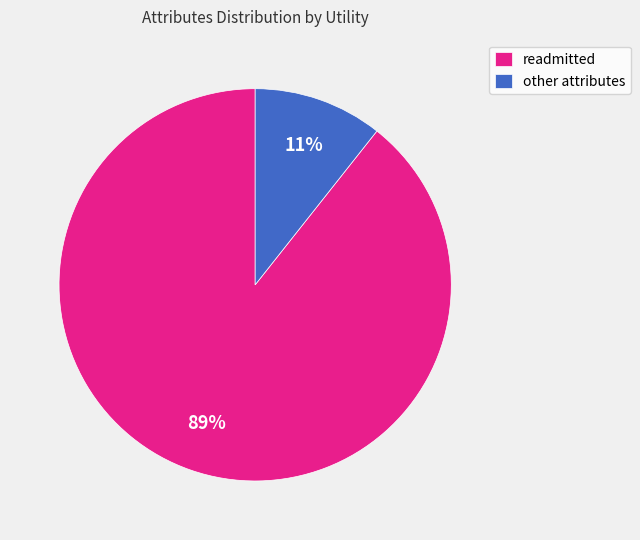

Do other attributes and readmitted together represent more than half of the pie?

Yes